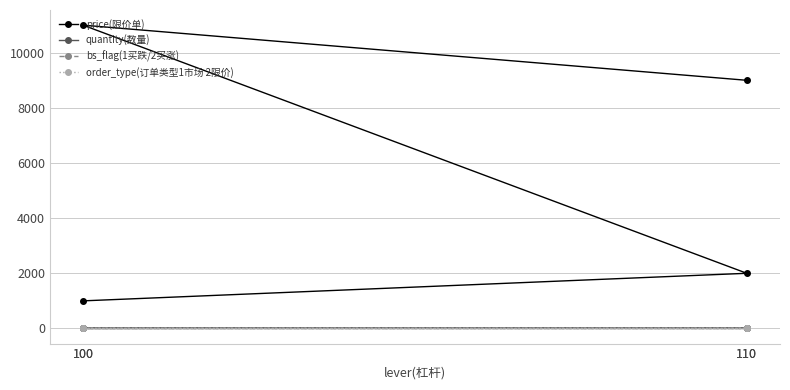

The value of bs_flag(1买跌/2买涨) at 110 is 0.7. True or false?

False